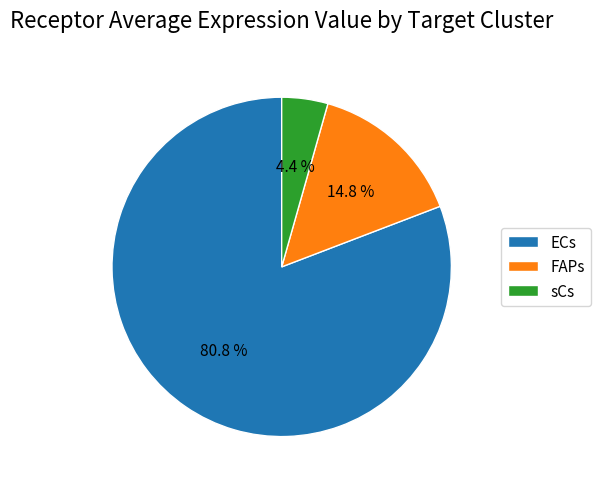

Which category has the biggest portion of the pie?

ECs